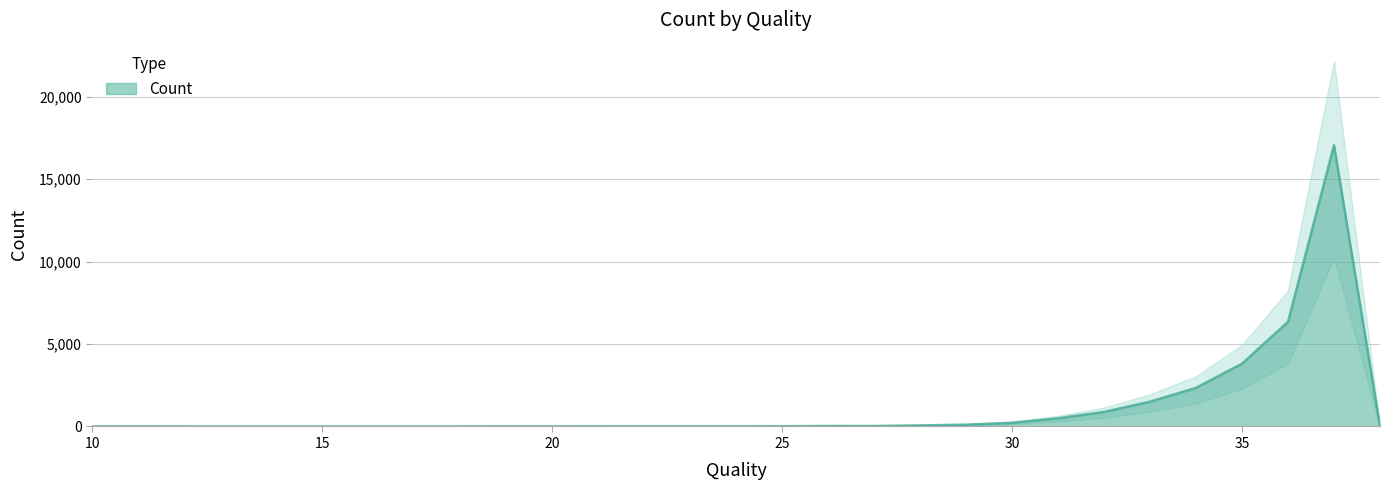

How many data points does each series have?

29